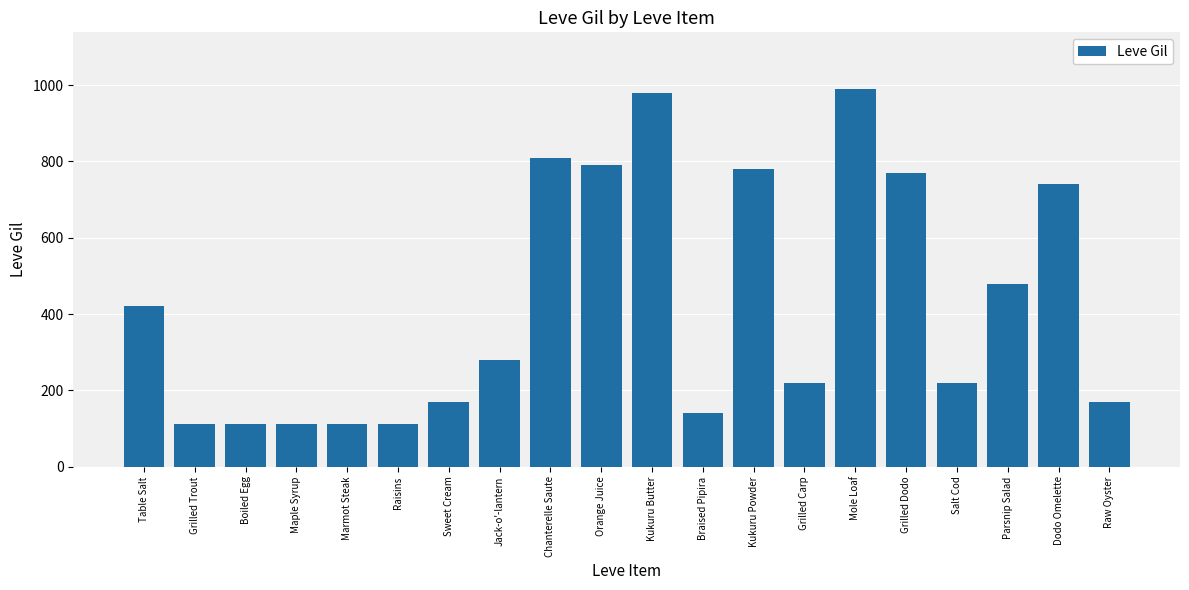

What is the average value?

426